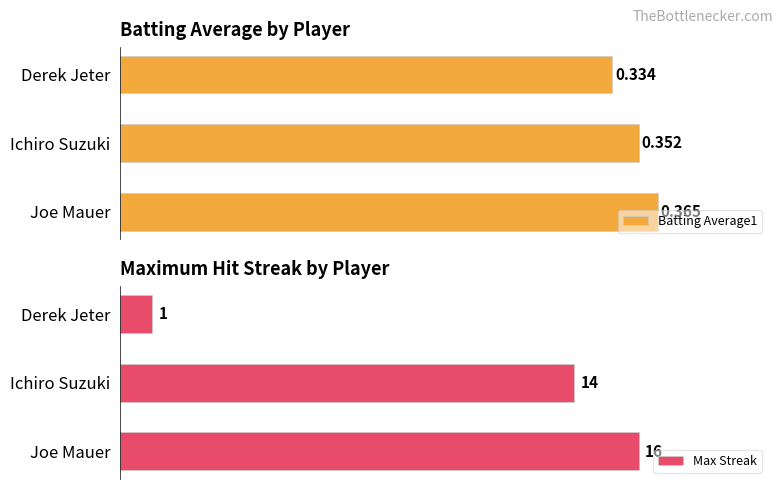

Which category has the lowest value in the Batting Average1 series?

Derek Jeter